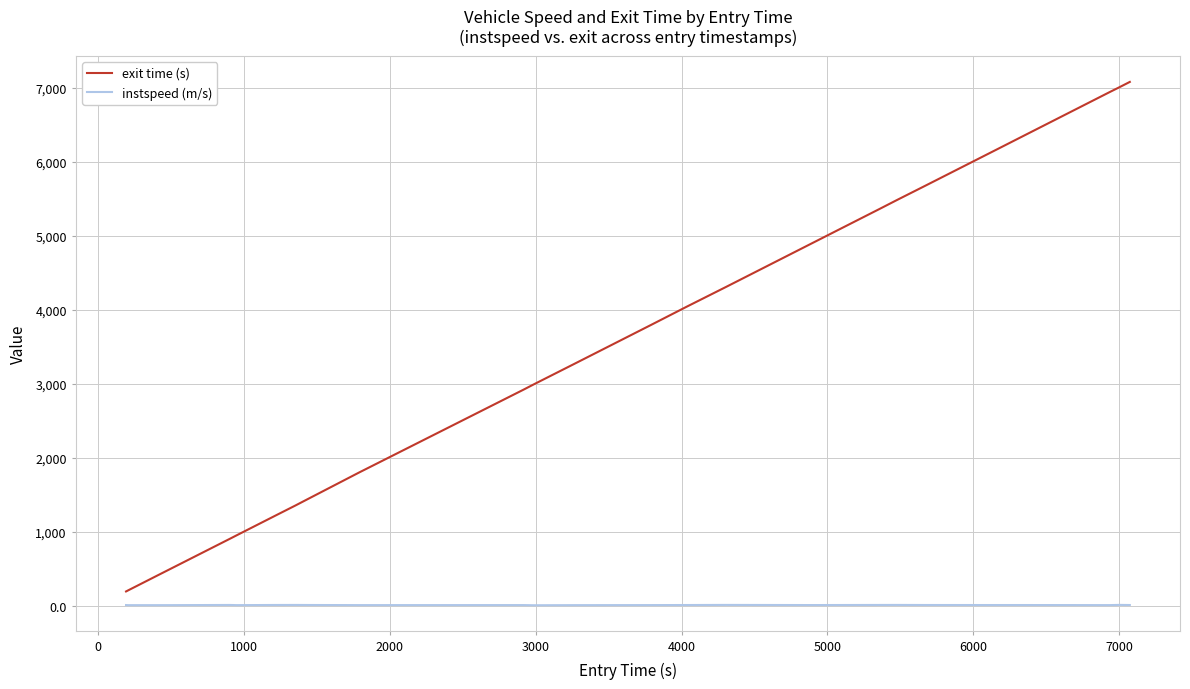

What is the difference between the maximum and minimum values in the exit time (s) series?

6884.0